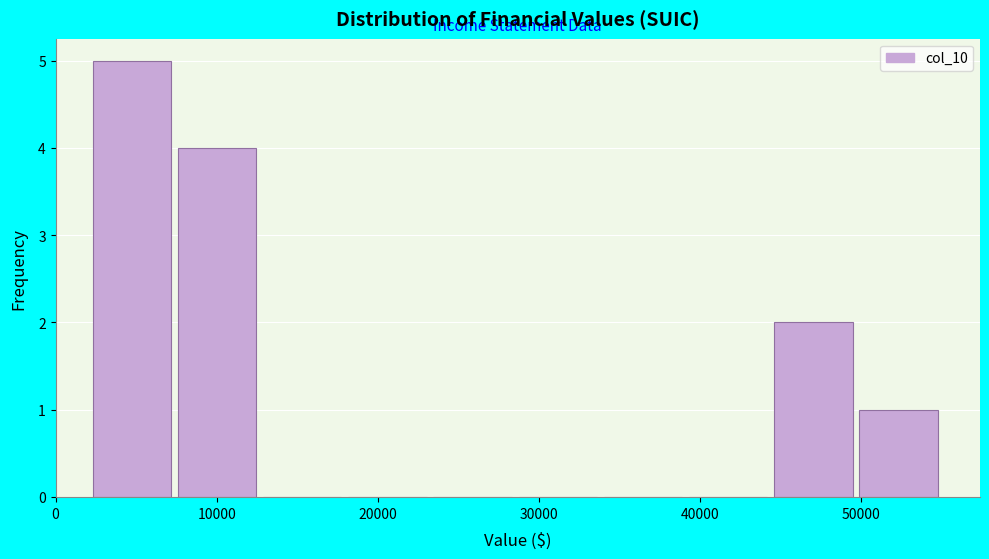

What is the height of the bar covering 45000 to 50000 on the x-axis? Neither the bar edges nor the heights are printed on the chart, so give them approximately, as read against the axes.

2